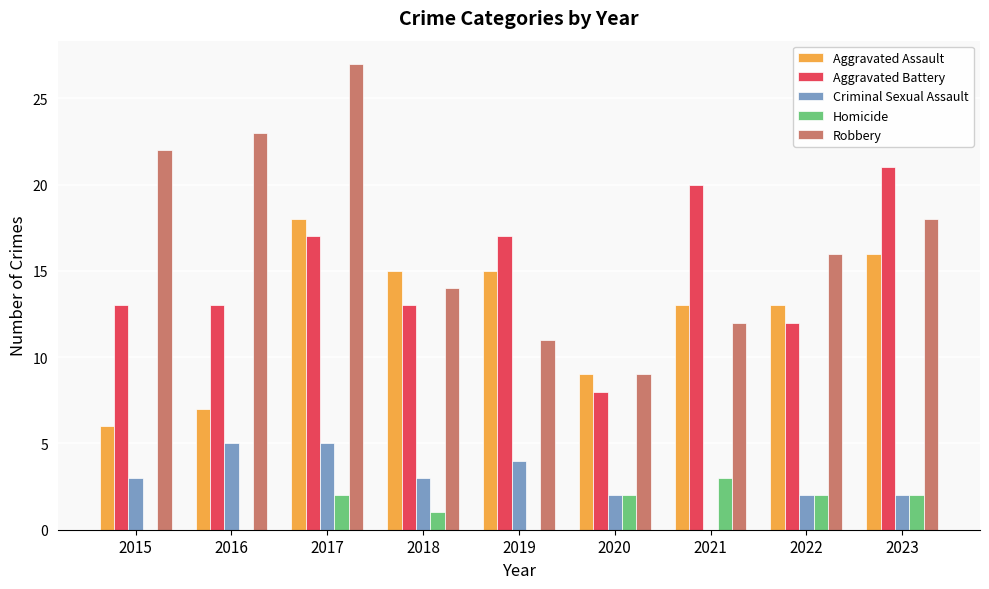

Is the value of Homicide at 2021 greater than the value of Aggravated Assault at 2021?

No